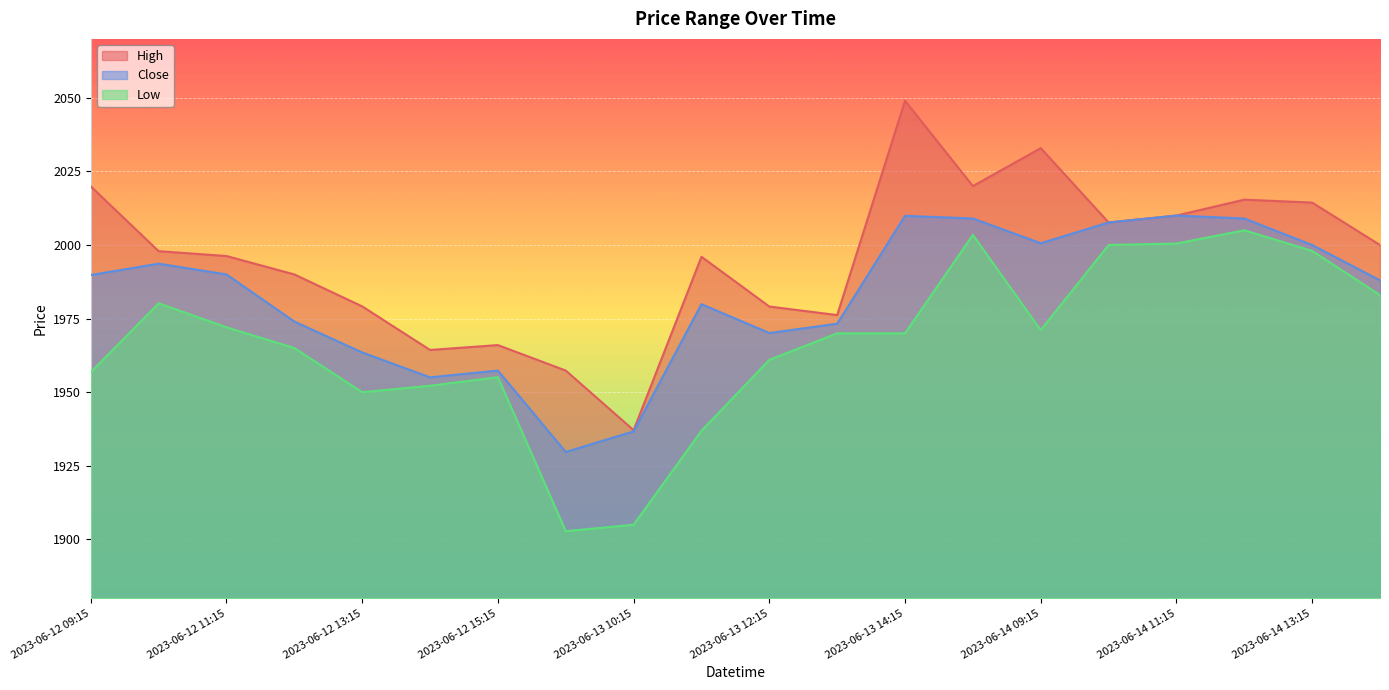

What is the label of the 19th point from the right?

2023-06-12 10:15